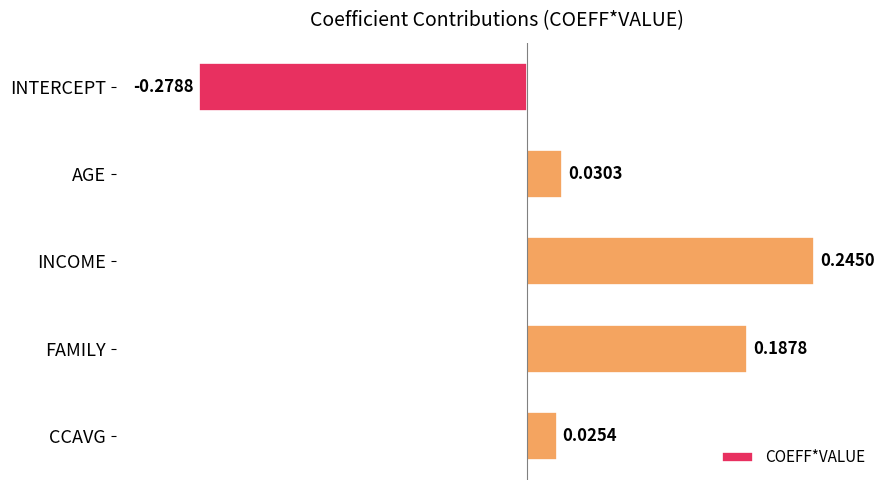

How many distinct data groups are displayed?

1